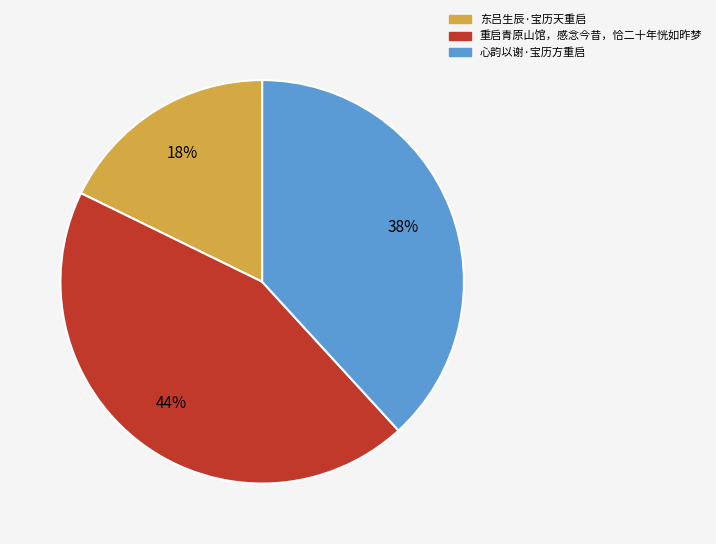

To the nearest percent, what percentage of the pie is 重启青原山馆，感念今昔，恰二十年恍如昨梦?

44%